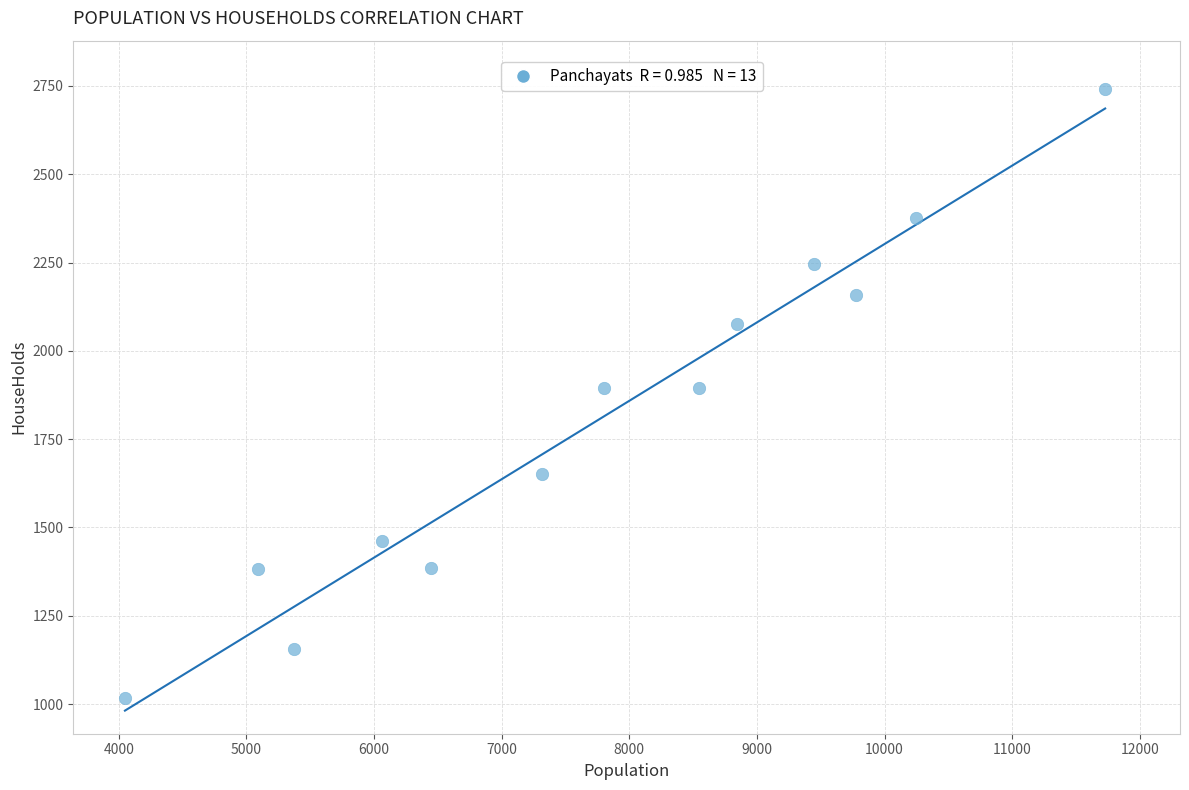

What is the range of Y values (max minus min)?

1723